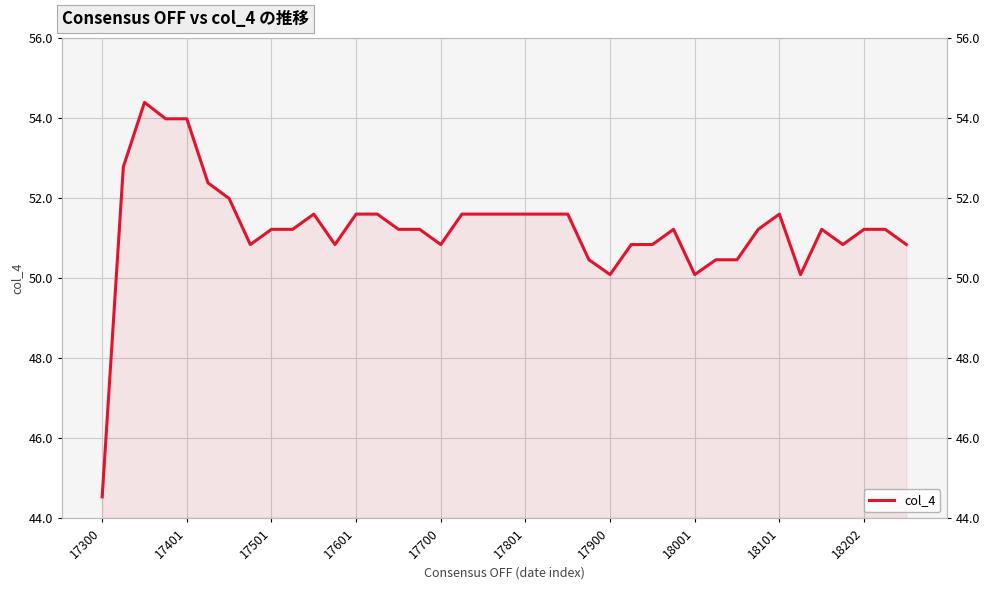

True or false: the data has more than 0 interior local peaks.

True